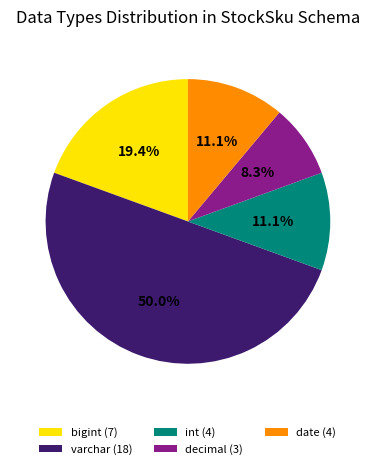

Count the number of slices in the pie.

5